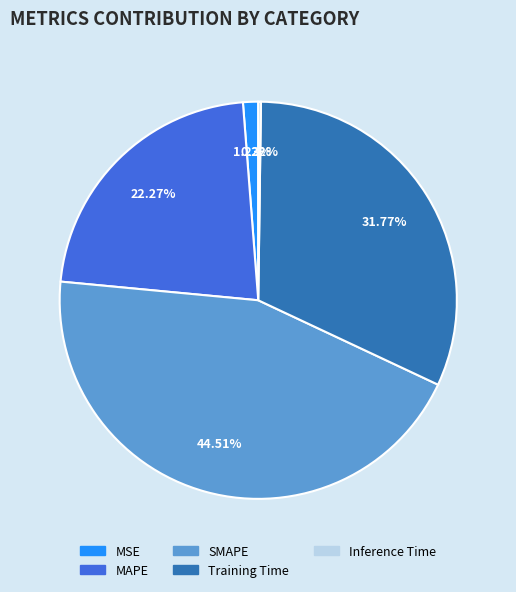

Which category has the biggest portion of the pie?

SMAPE